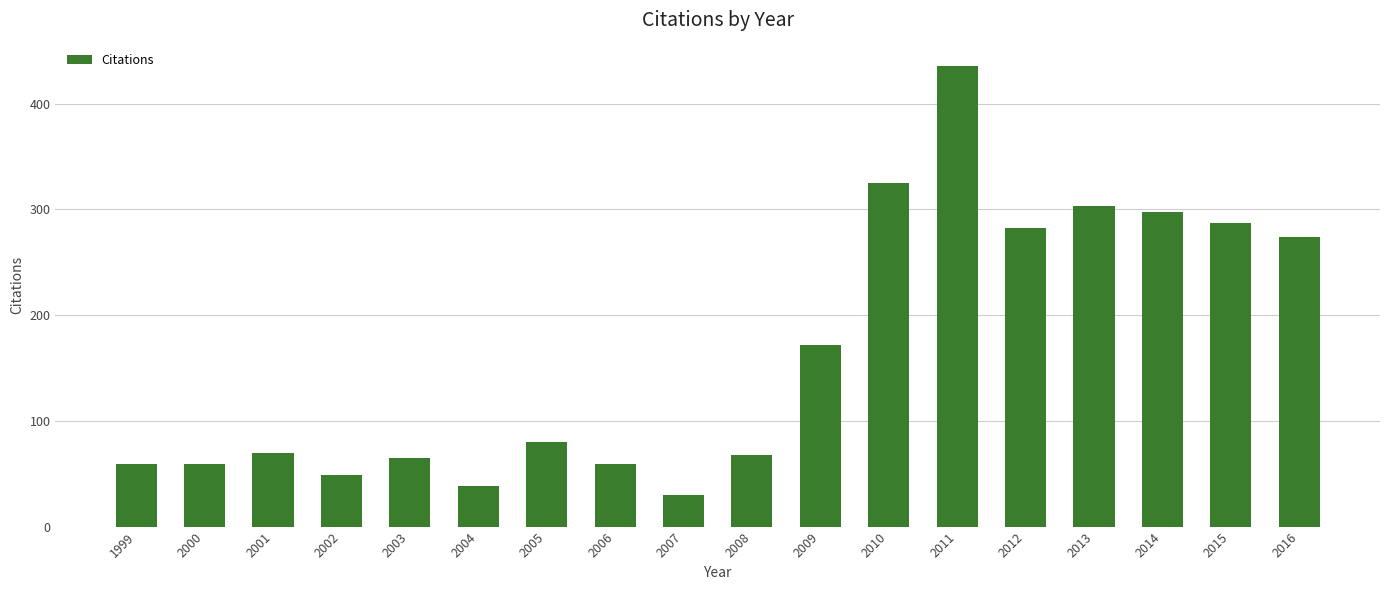

What is the difference between the second highest and minimum values?

295